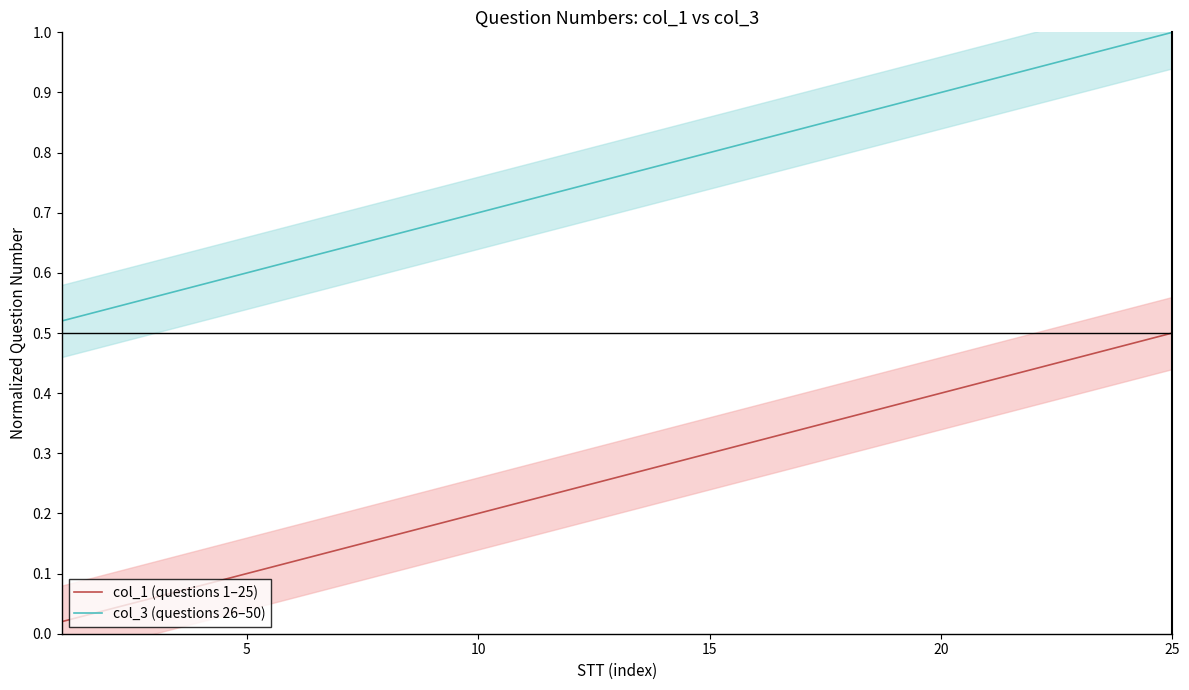

True or false: col_1 (questions 1–25) has more than 2 points higher than both neighbors.

False